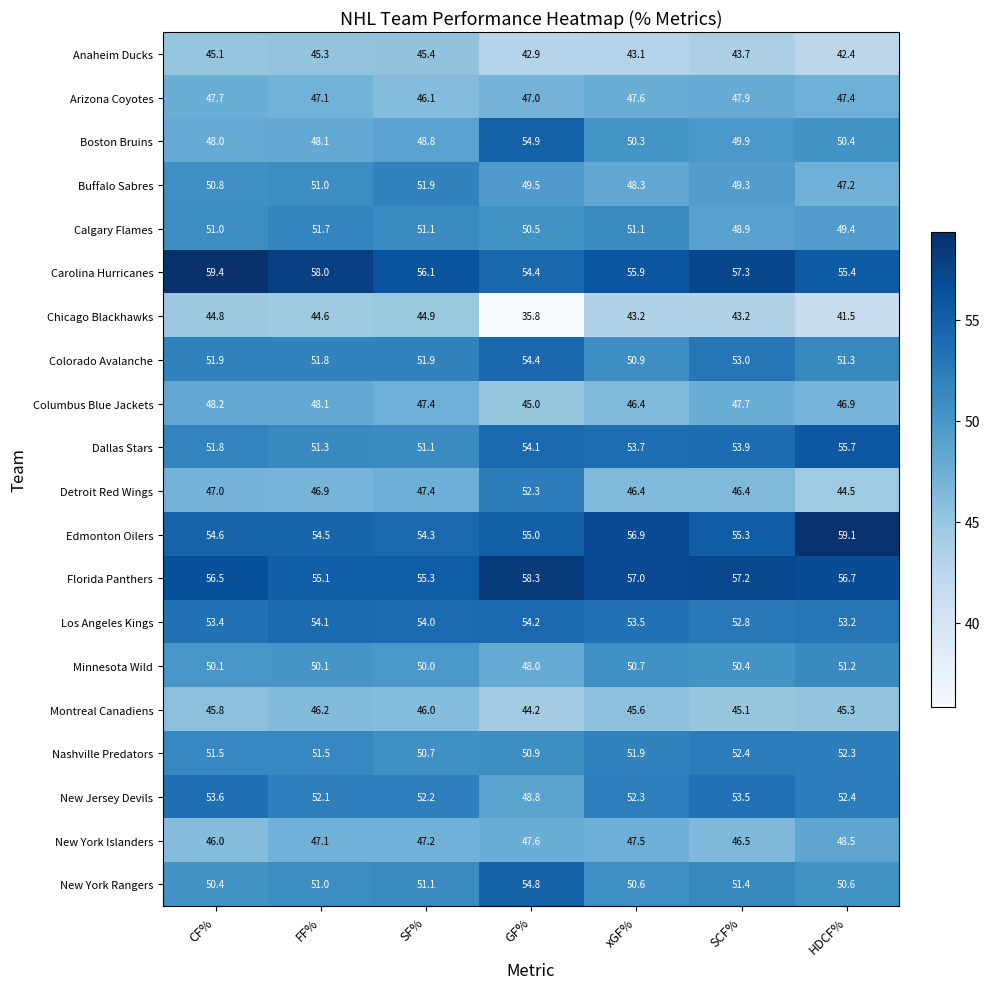

Which series has the widest spread of values?

Chicago Blackhawks